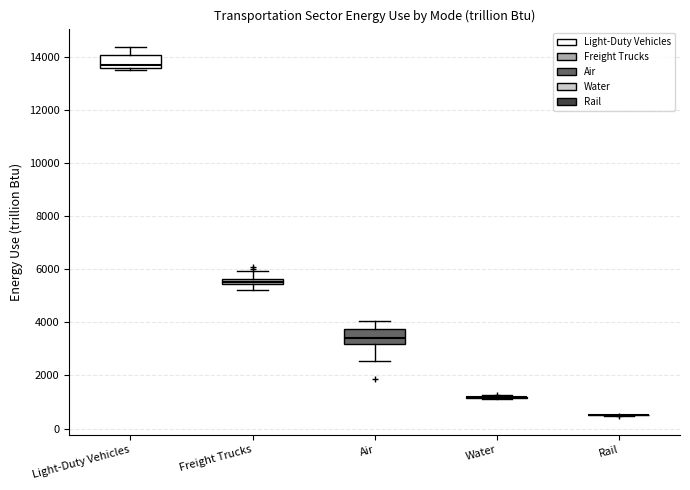

Where does the lower whisker of the box for Air end on the y-axis? The values are not printed on the chart, so give them approximately, as read against the axis.

2600